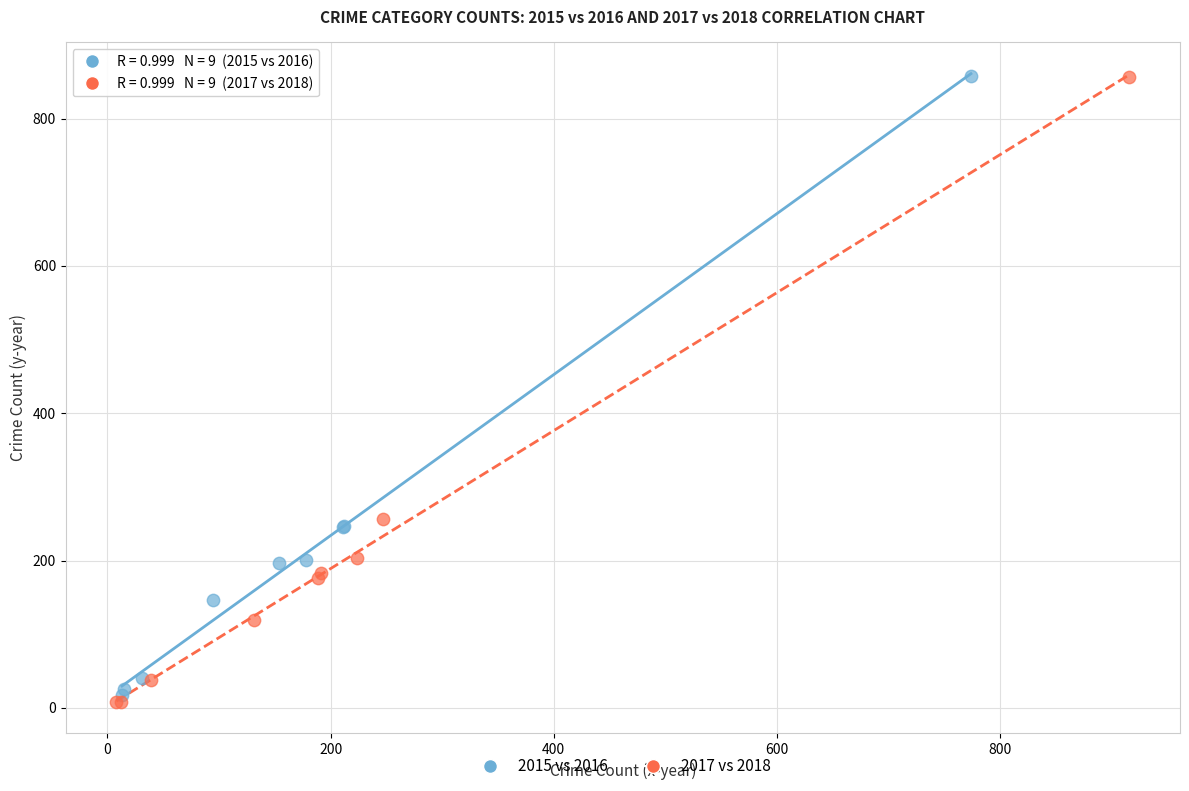

Which series has the largest Y range (max minus min)?

2017 vs 2018